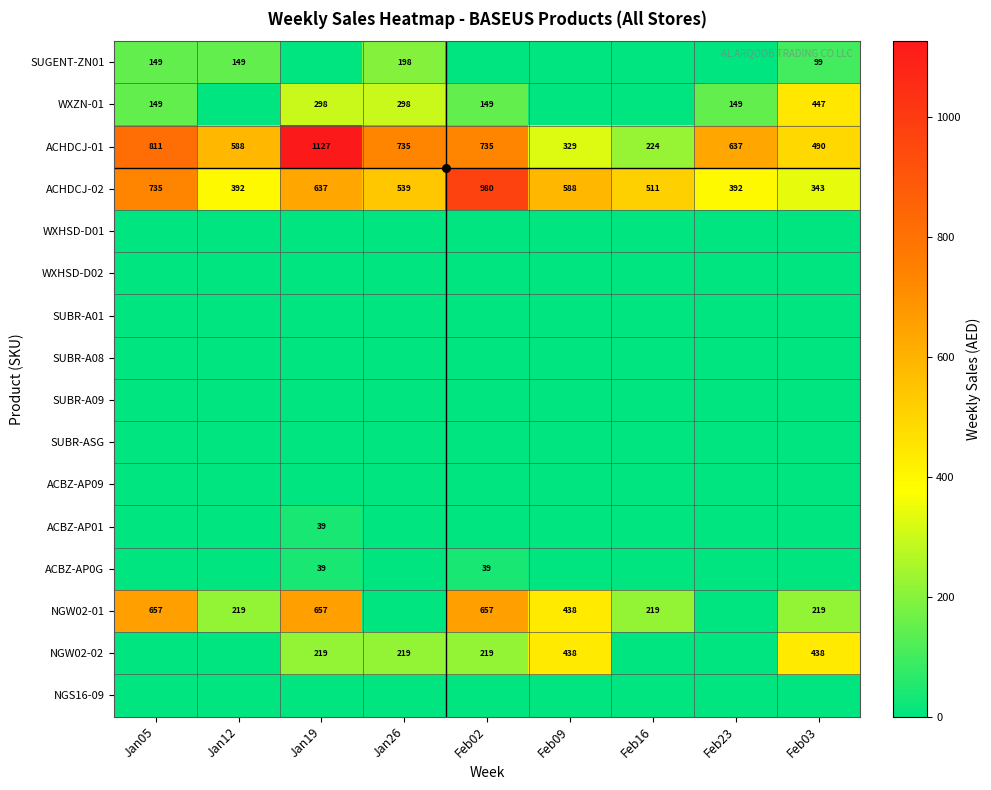

At which category is the sum across all series the highest?

Jan19